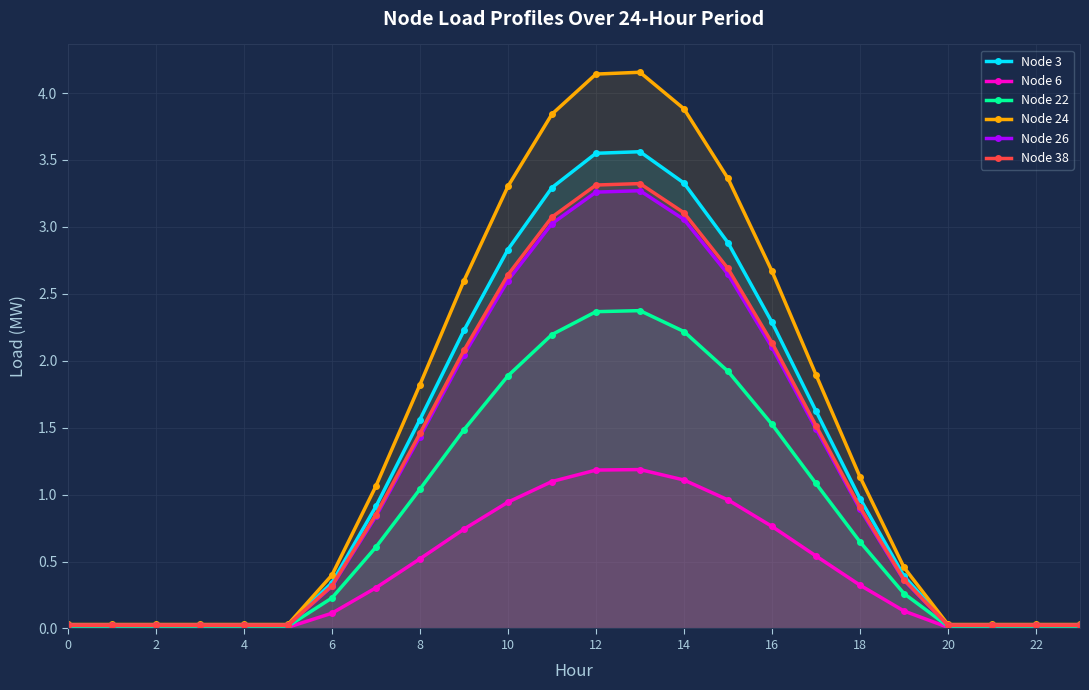

Count the number of categories in the chart.

24